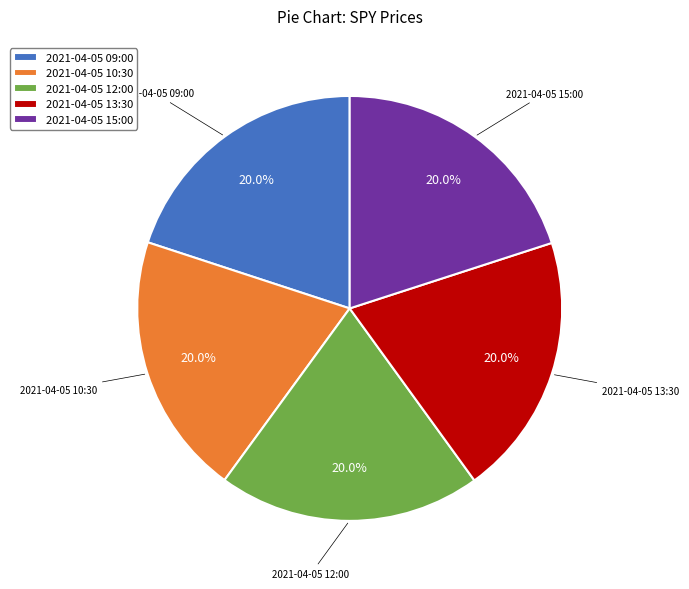

What is the ratio of the value at 2021-04-05 15:00 to the value at 2021-04-05 10:30?

1.0